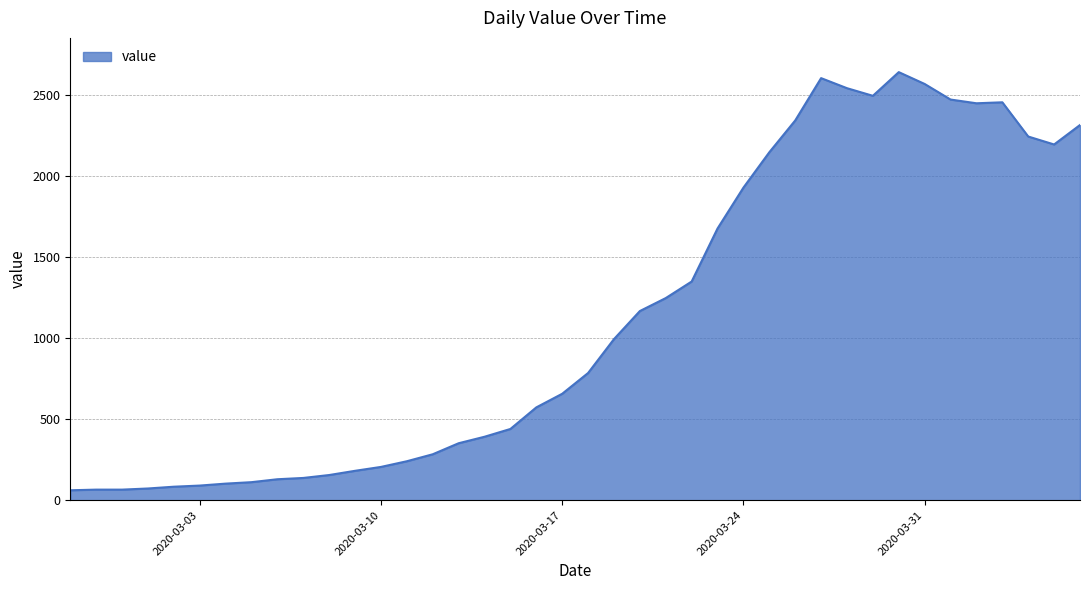

Rank the categories by value from lowest to highest.

2020-02-27, 2020-02-28, 2020-02-29, 2020-03-01, 2020-03-02, 2020-03-03, 2020-03-04, 2020-03-05, 2020-03-06, 2020-03-07, 2020-03-08, 2020-03-09, 2020-03-10, 2020-03-11, 2020-03-12, 2020-03-13, 2020-03-14, 2020-03-15, 2020-03-16, 2020-03-17, 2020-03-18, 2020-03-19, 2020-03-20, 2020-03-21, 2020-03-22, 2020-03-23, 2020-03-24, 2020-03-25, 2020-04-05, 2020-04-04, 2020-04-06, 2020-03-26, 2020-04-02, 2020-04-03, 2020-04-01, 2020-03-29, 2020-03-28, 2020-03-31, 2020-03-27, 2020-03-30